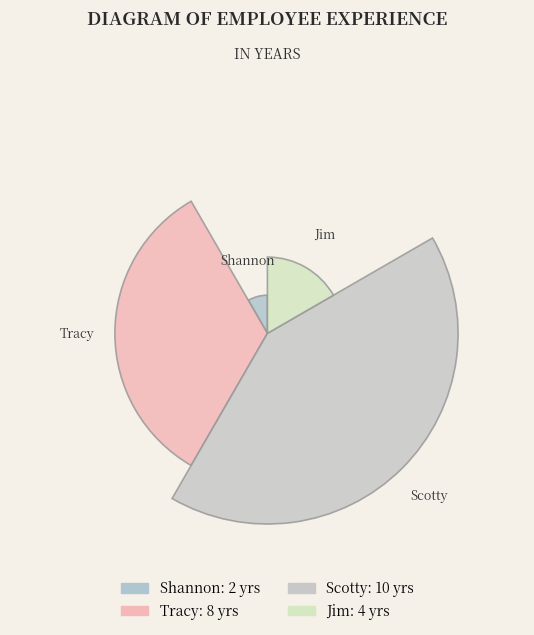

Is Tracy the majority of the pie?

No